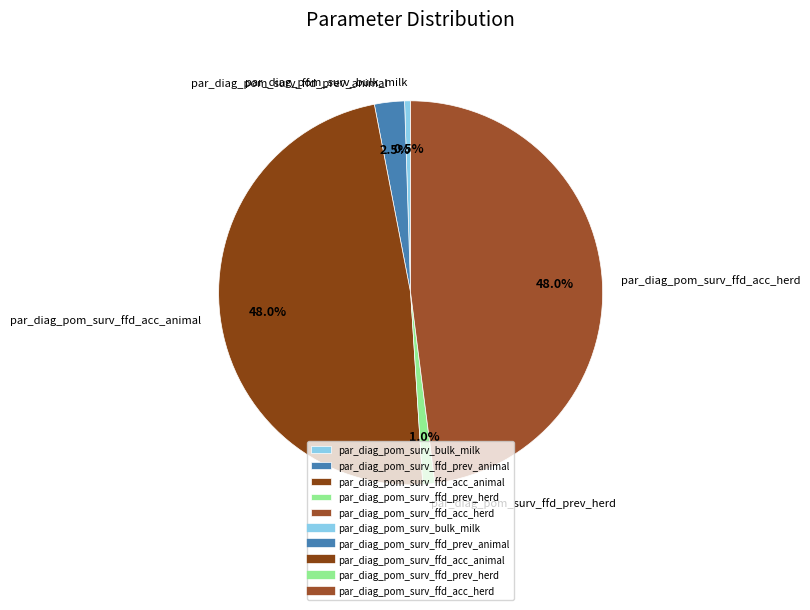

True or false: par_diag_pom_surv_ffd_prev_herd accounts for 1% of the total.

True